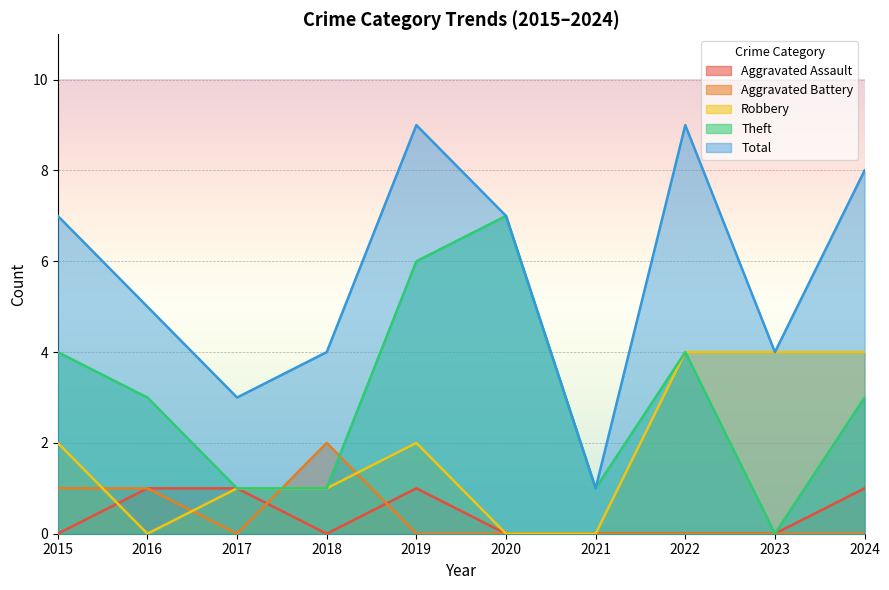

Does the chart display data point markers on the line(s)?

No